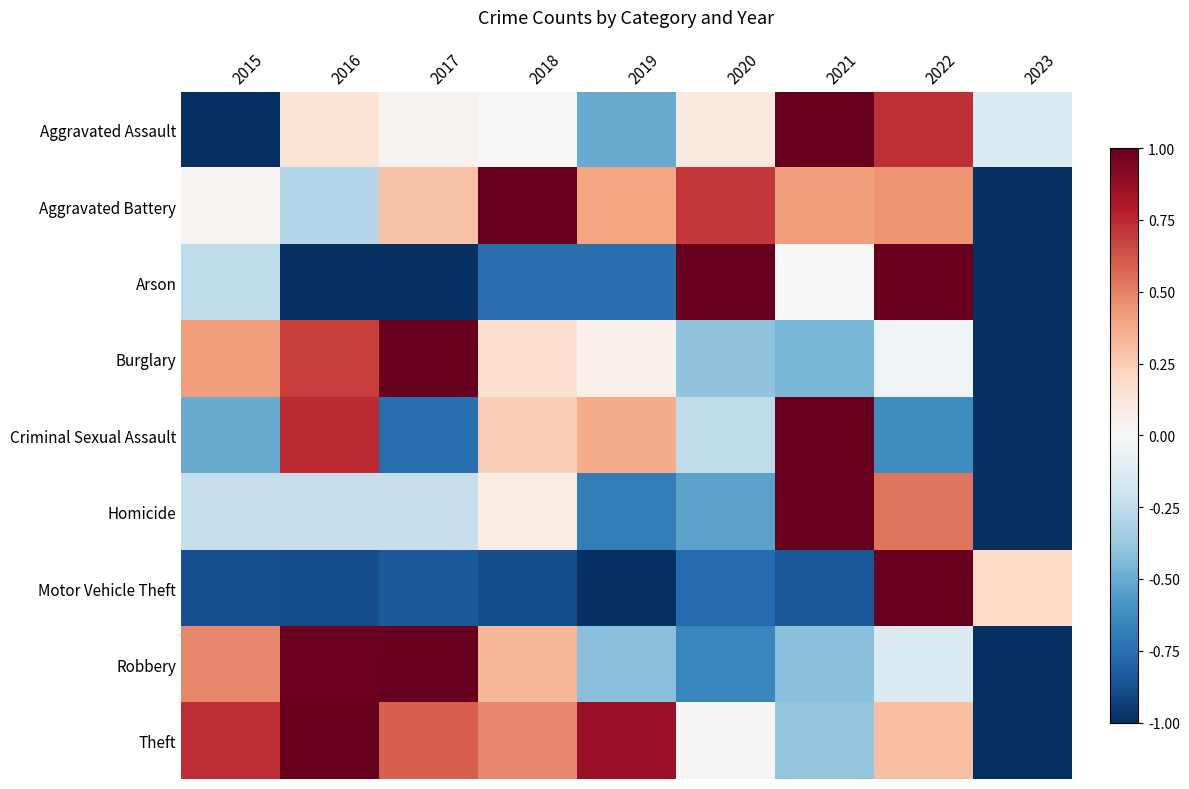

What is the total value across all series at 2015?

-1.2